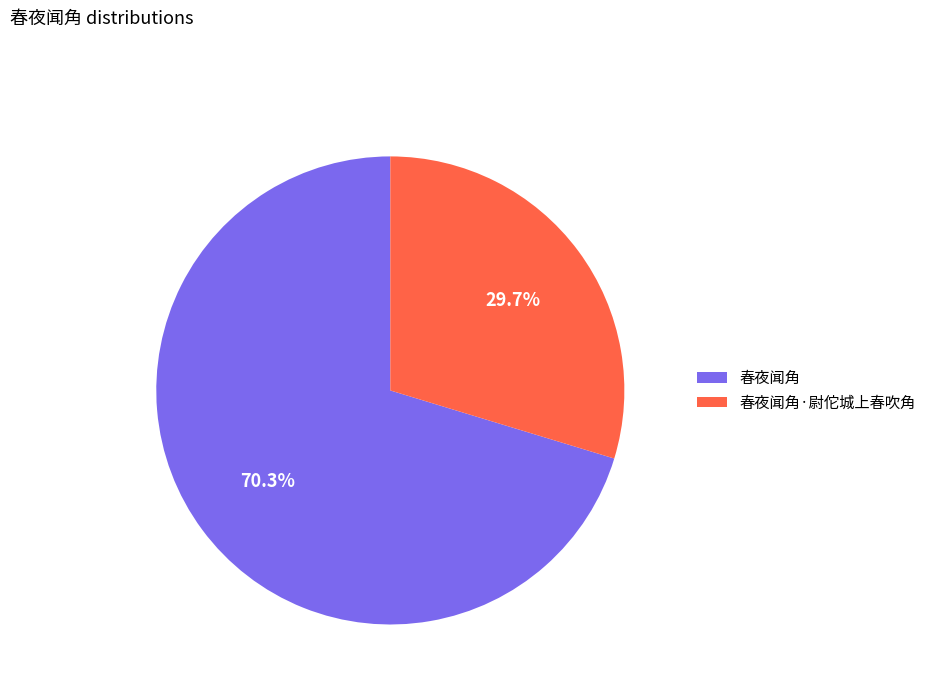

What percentage is the 春夜闻角 slice, to the nearest percent?

70%